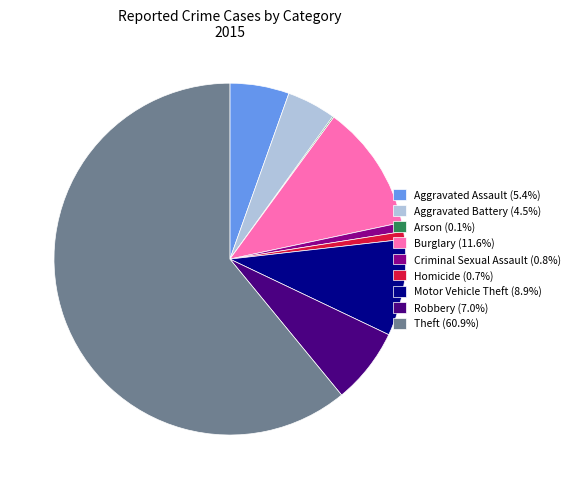

Between Aggravated Battery and Robbery, which is larger?

Robbery